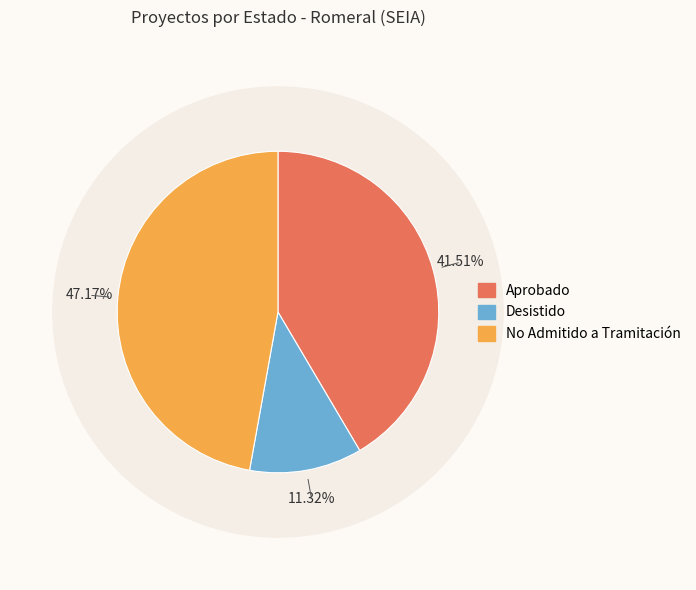

Count the number of slices in the pie.

3